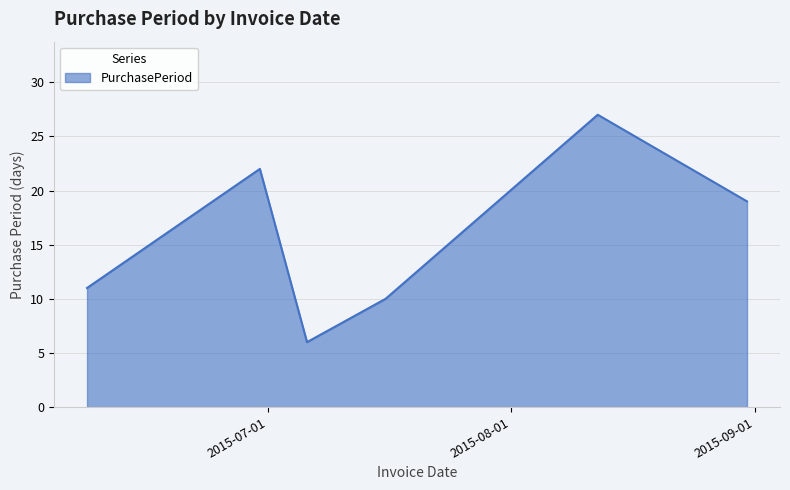

True or false: the data has more than 1 interior local peaks.

True